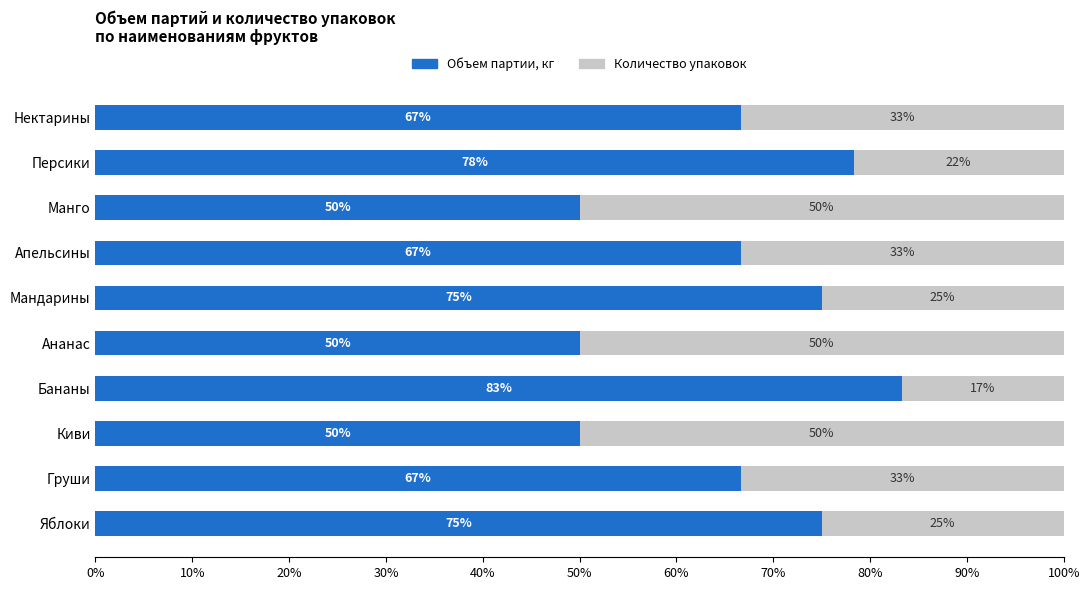

What is the total value across all series at Ананас?

100.0